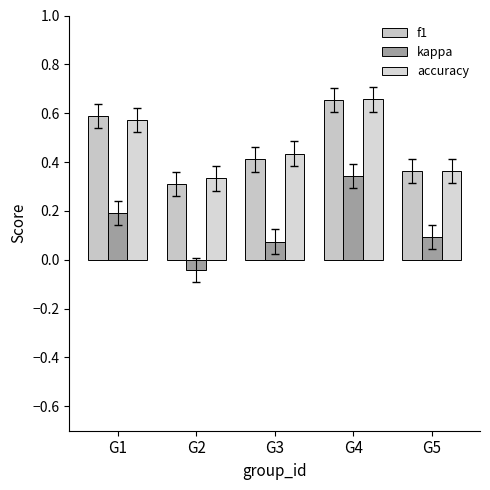

List the series in order of their peak value, lowest first.

kappa, f1, accuracy